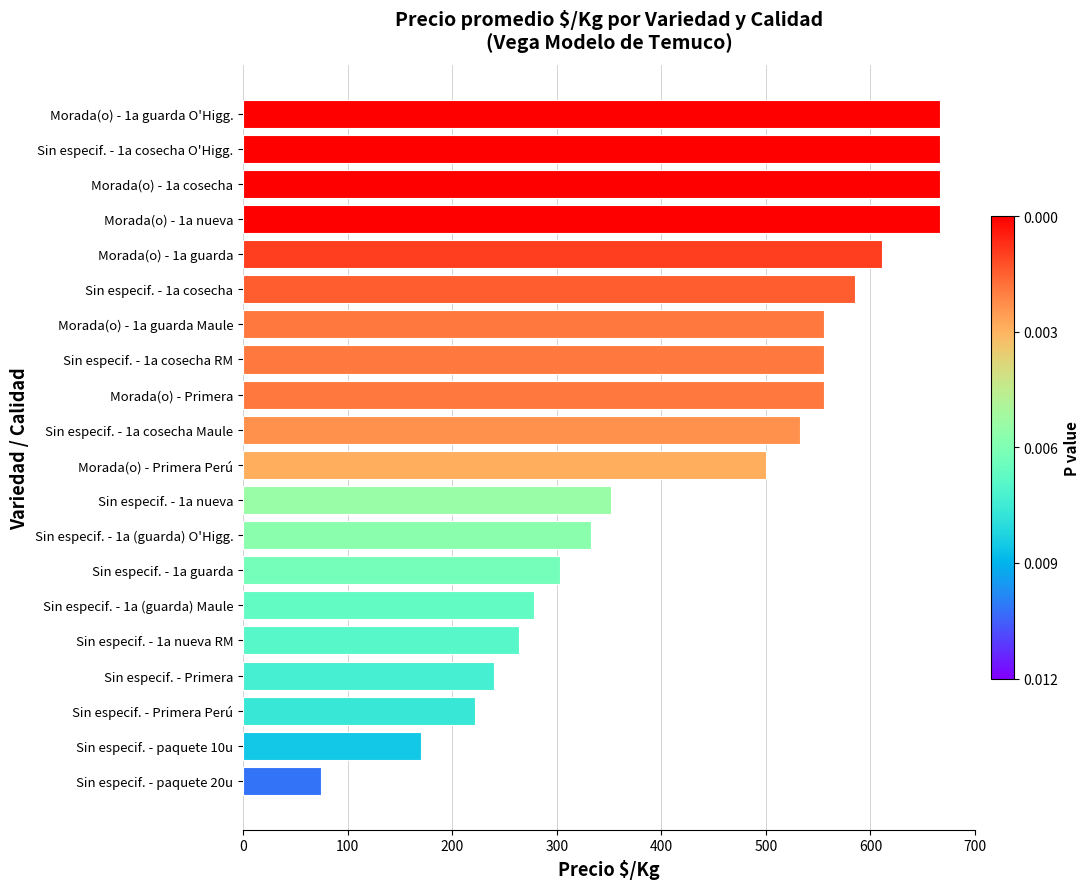

How many series are shown in this chart?

1